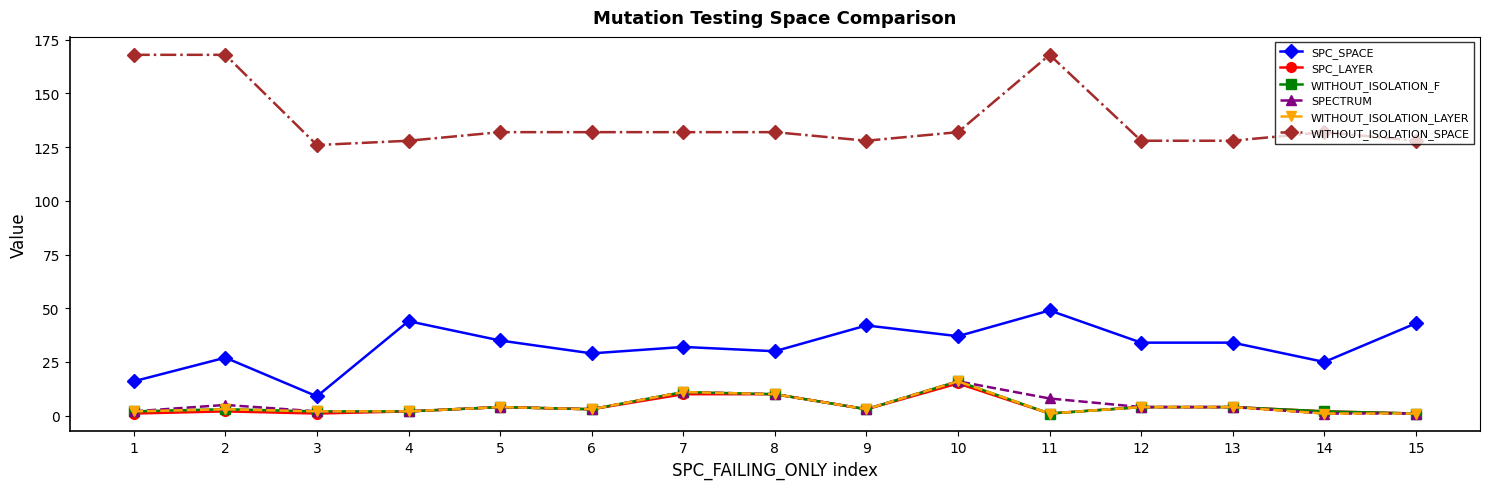

What is the sum of all SPC_SPACE values?

486